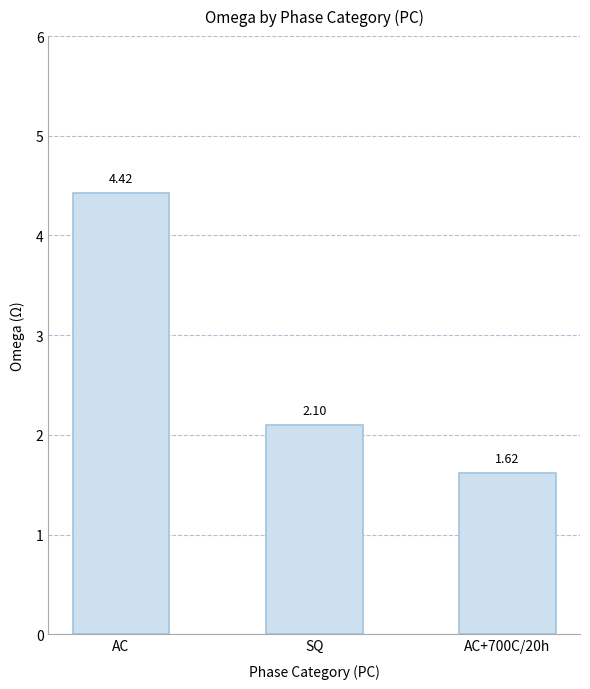

Rank the categories by value from lowest to highest.

AC+700C/20h, SQ, AC